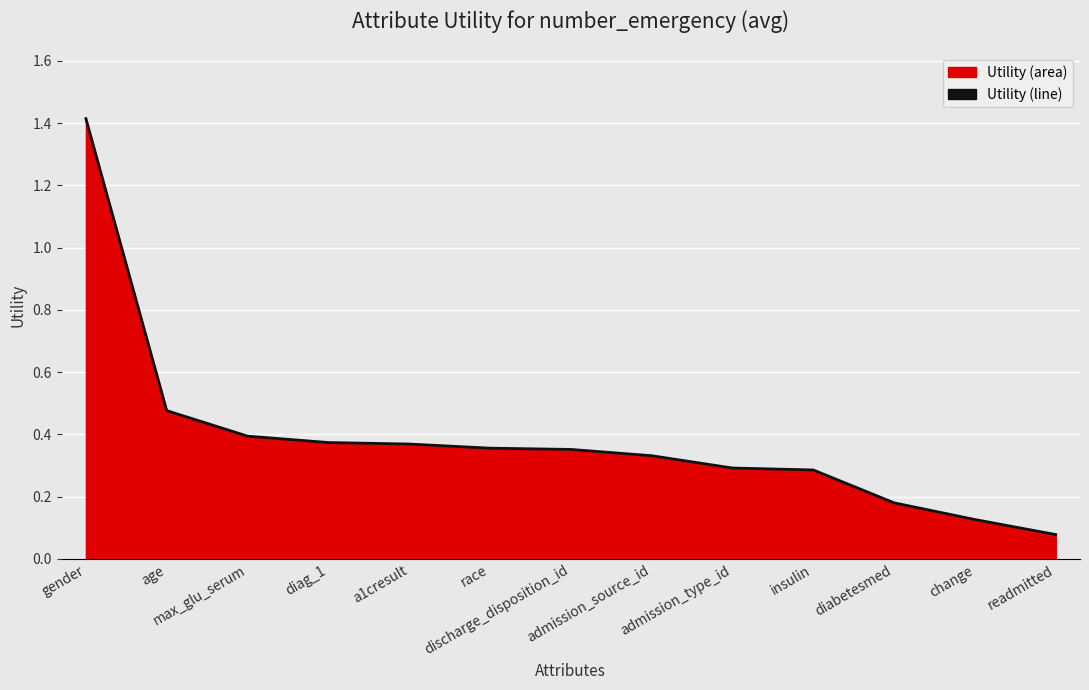

Reading left to right, extract all data points from this chart.

gender=1.4	age=0.5	max_glu_serum=0.4	diag_1=0.4	a1cresult=0.4	race=0.4	discharge_disposition_id=0.4	admission_source_id=0.3	admission_type_id=0.3	insulin=0.3	diabetesmed=0.2	change=0.1	readmitted=0.1